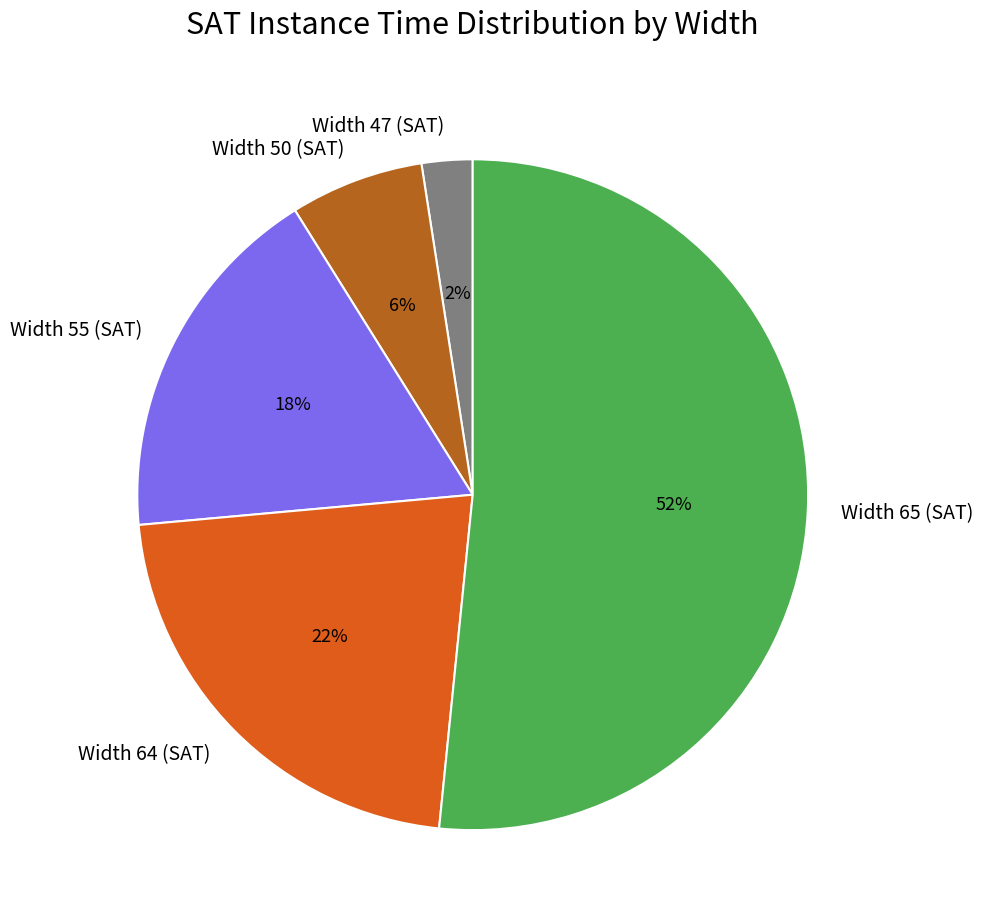

The Width 50 (SAT) slice represents 6% of the pie. True or false?

True